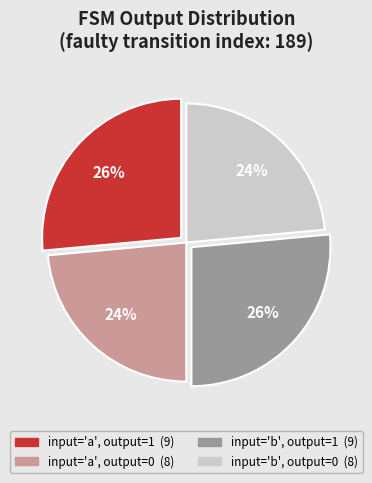

To the nearest percent, what is the average slice percentage?

25%